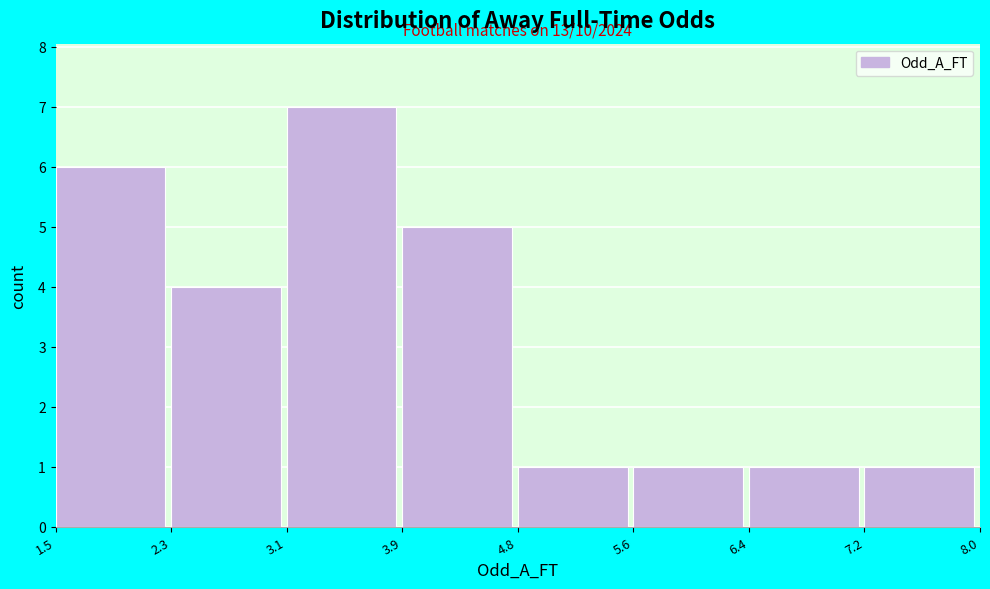

Which range on the x-axis has the tallest bar?

3.1 to 3.9